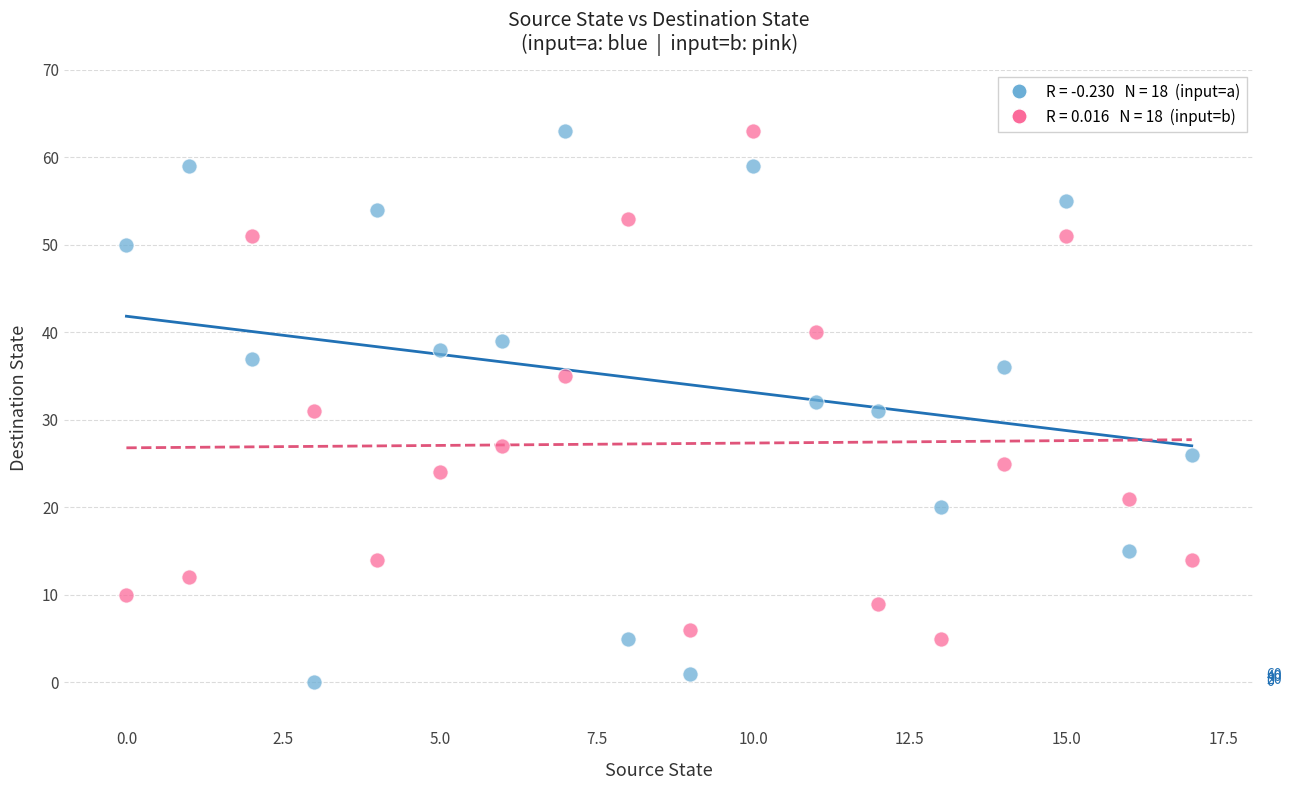

Across all data points, what is the range of Y values (max minus min)?

63